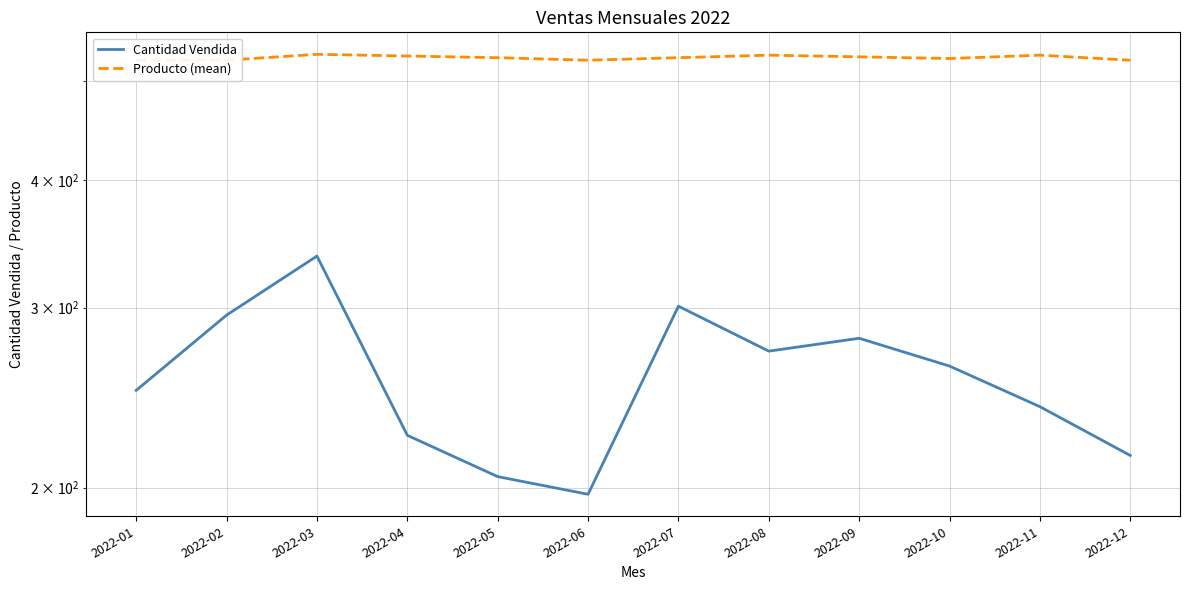

What is the minimum value shown in the chart?

197